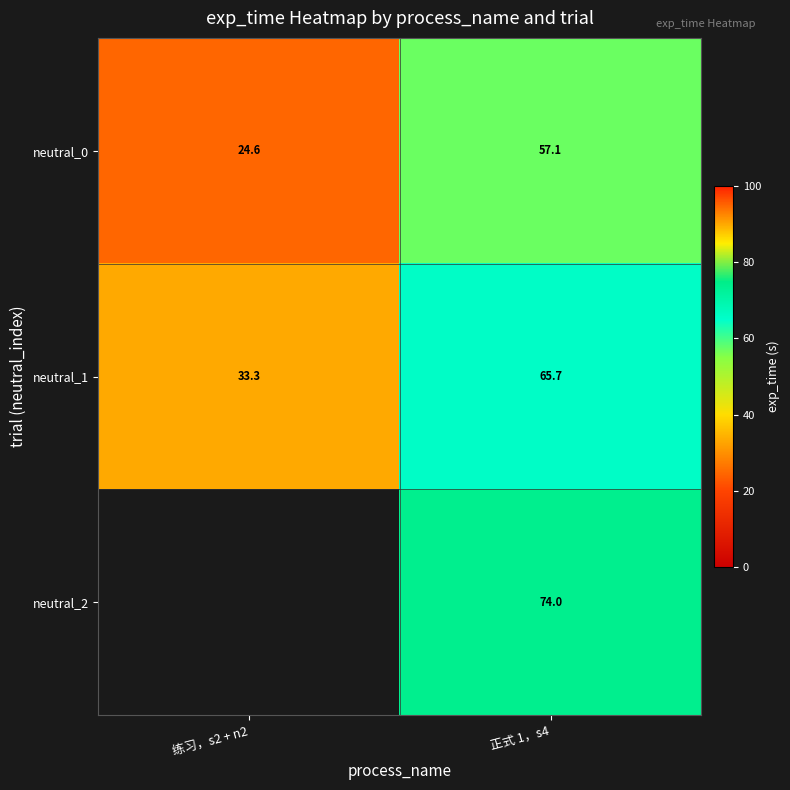

What is the smallest value displayed?

24.6